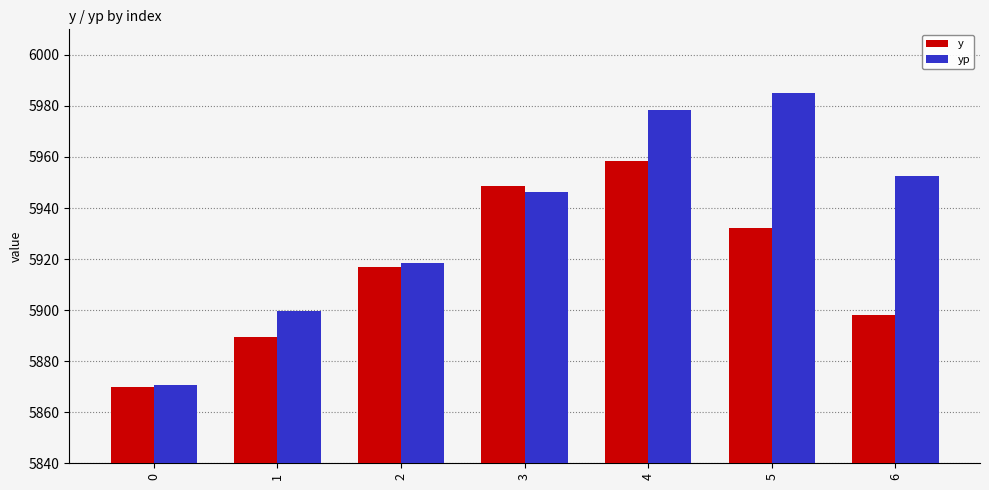

How many bars are there in total?

14